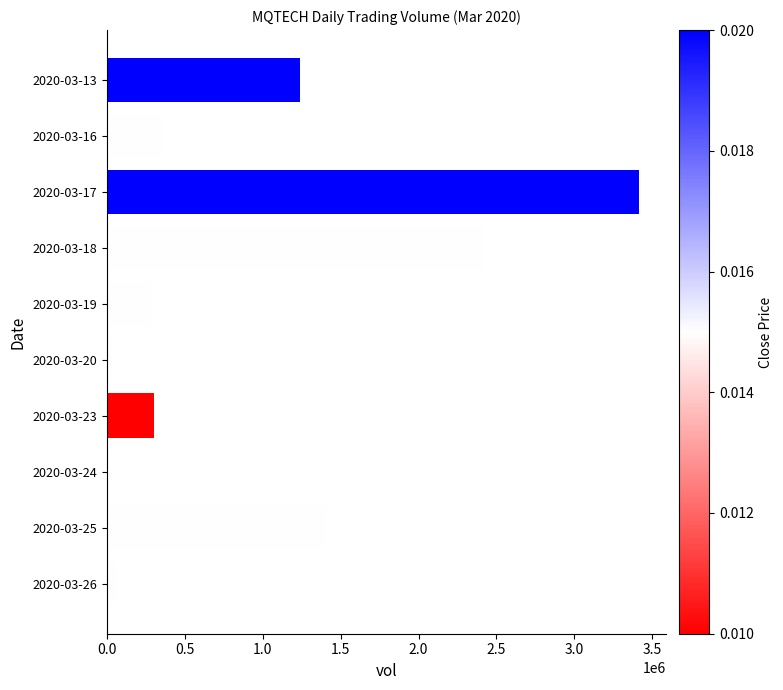

What is the sum of all values?

9529400